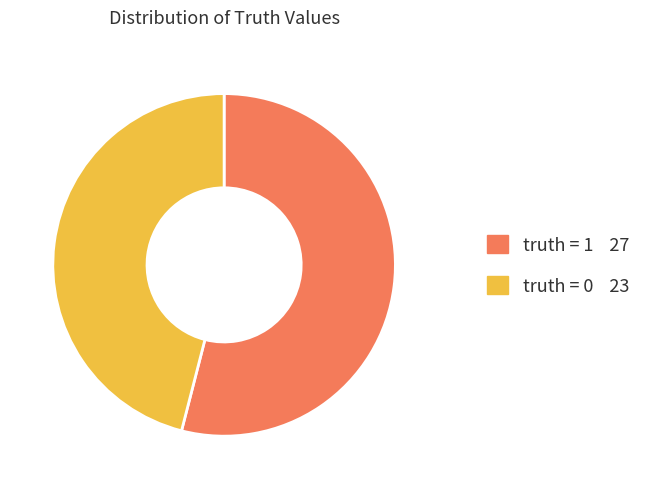

True or false: truth = 1 accounts for 43% of the total.

False